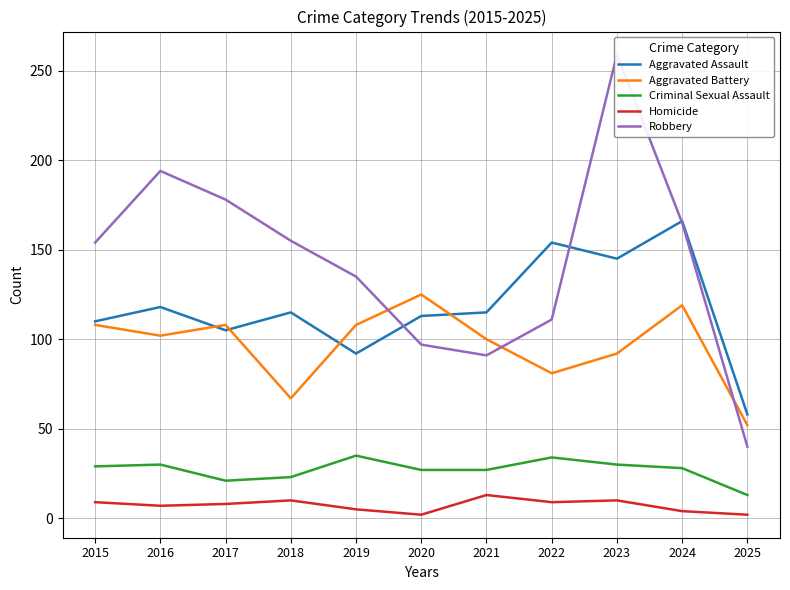

After their last crossing, which series has the higher values: Aggravated Assault or Aggravated Battery?

Aggravated Assault